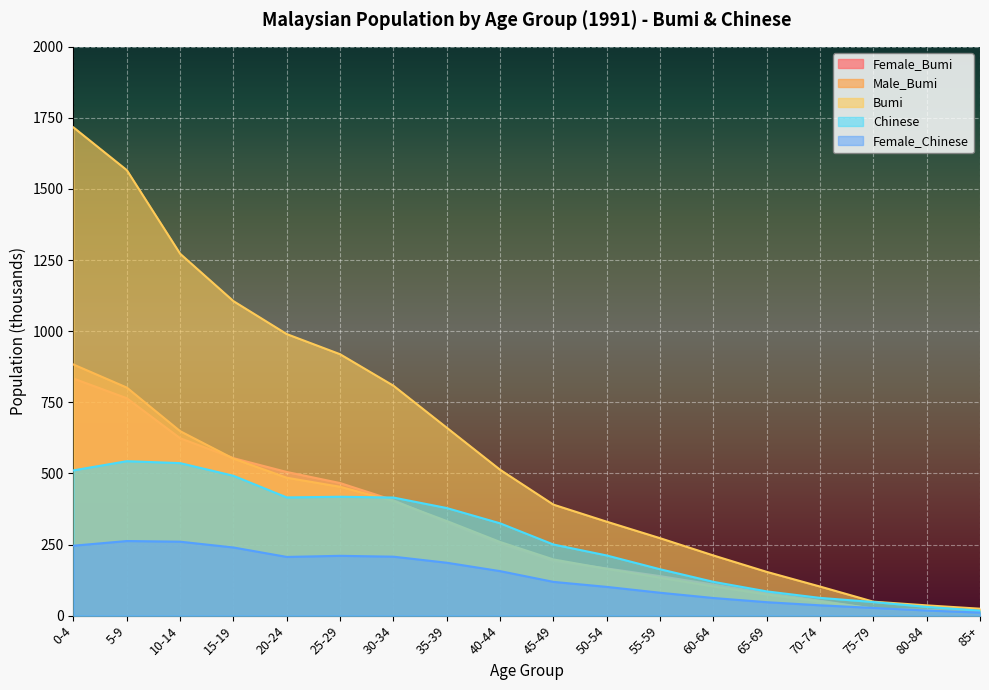

List the series in order of their peak value, lowest first.

Female_Chinese, Chinese, Female_Bumi, Male_Bumi, Bumi